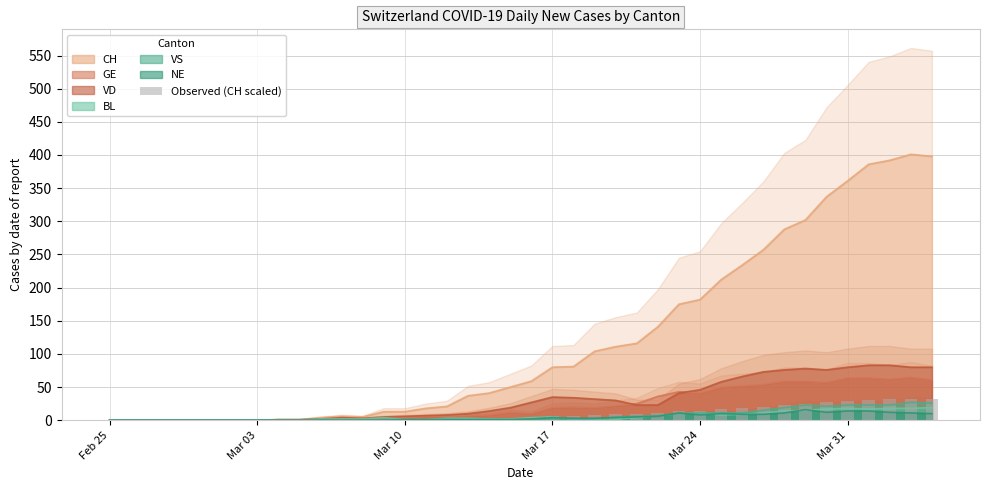

What is the average value?

9.7